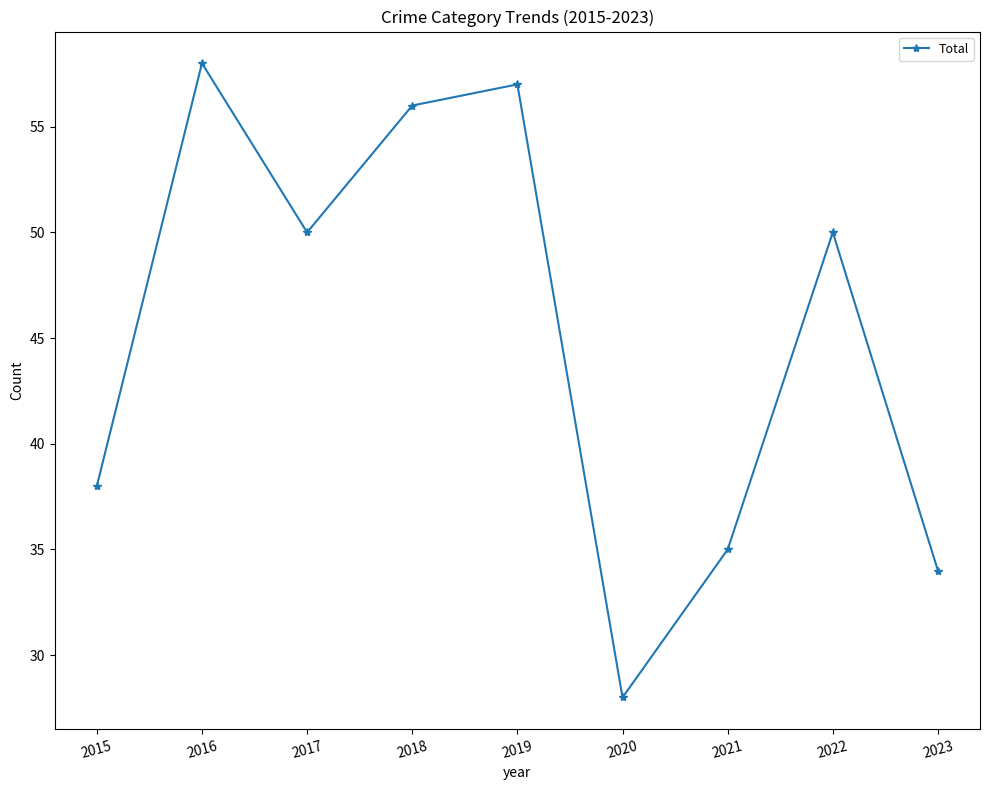

What is the difference between the maximum and second lowest values?

24